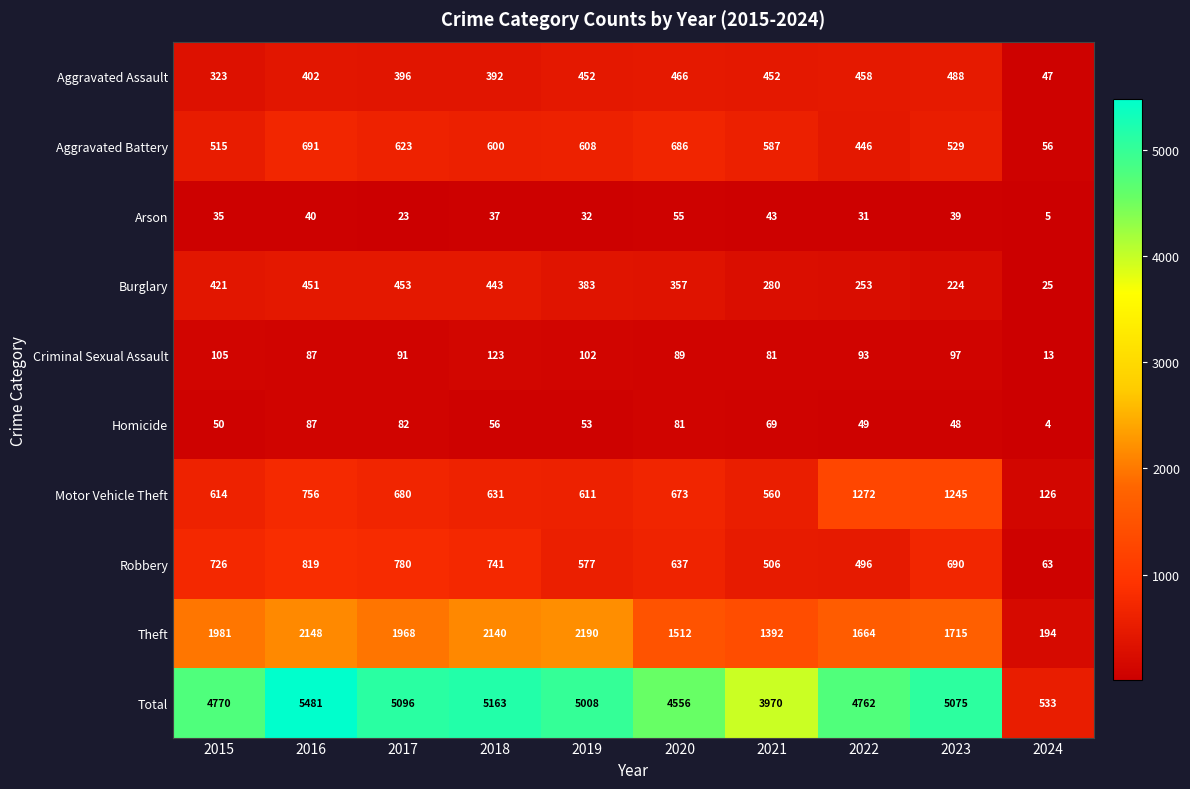

Is it true that Aggravated Assault equals 466 at 2020?

True